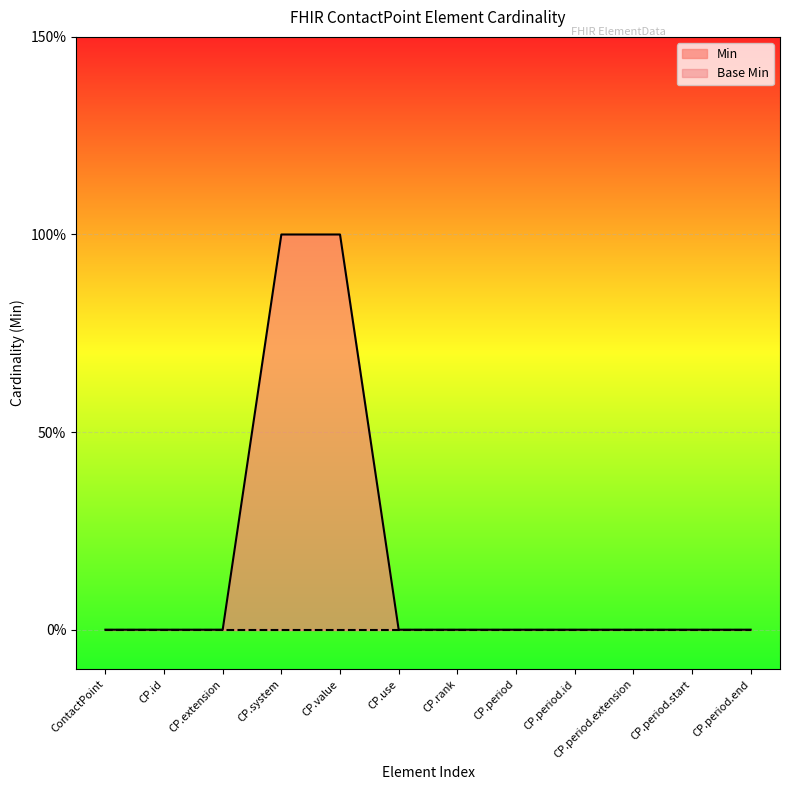

What is the difference between the maximum and minimum values?

1